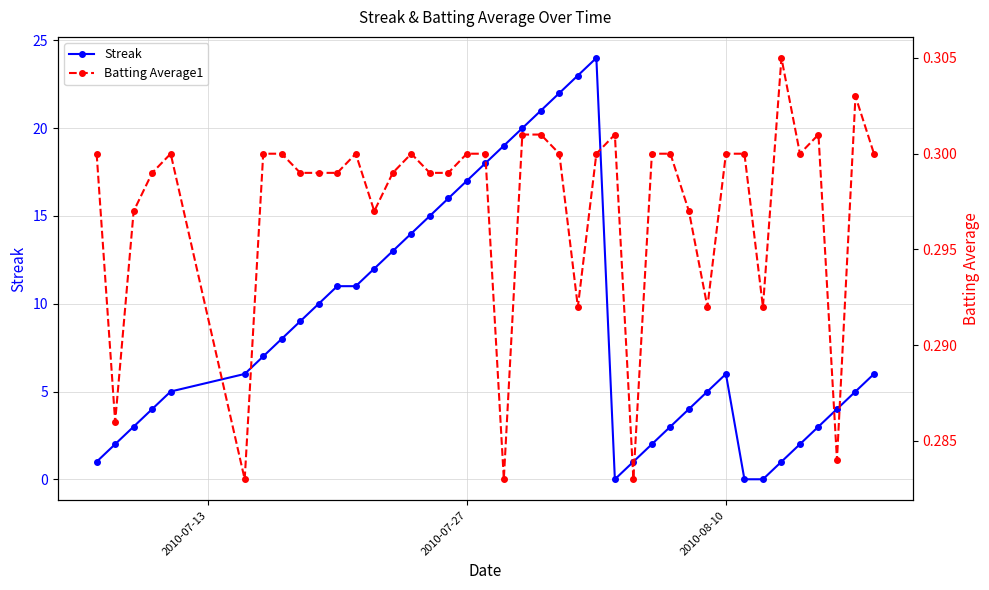

Rank the series by their average value, from lowest to highest.

Batting Average1, Streak